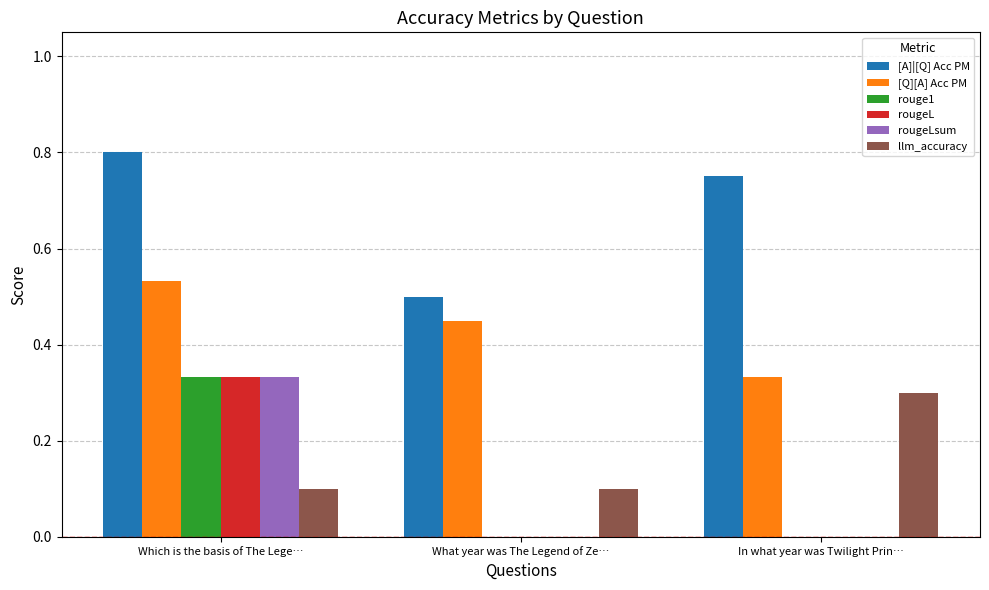

What is the total value across all series at In what year was Twilight Prin…?

1.4